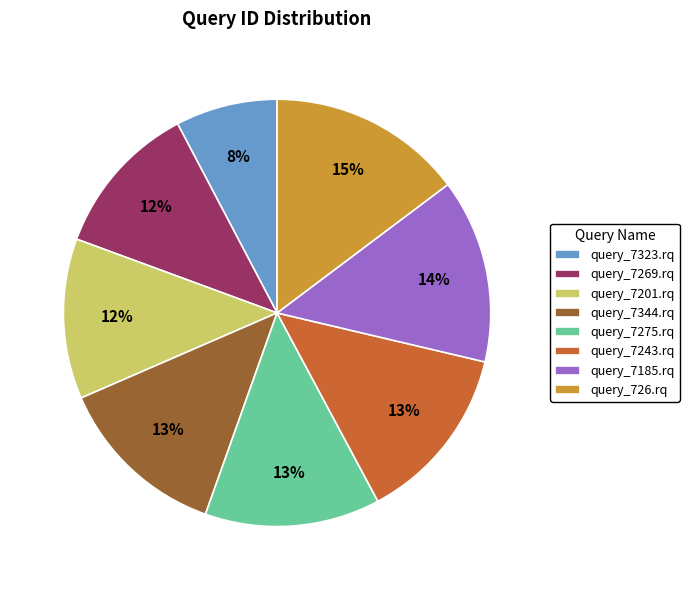

Combined, do query_7275.rq and query_726.rq account for over 50%?

No